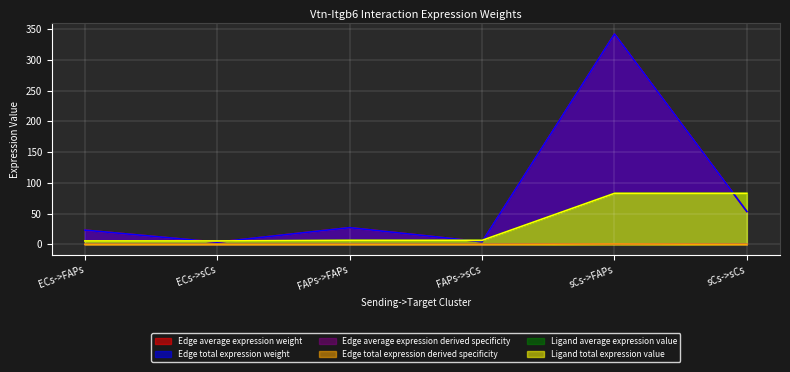

The Edge total expression derived specificity series shows 0.1 at FAPs->FAPs. True or false?

True